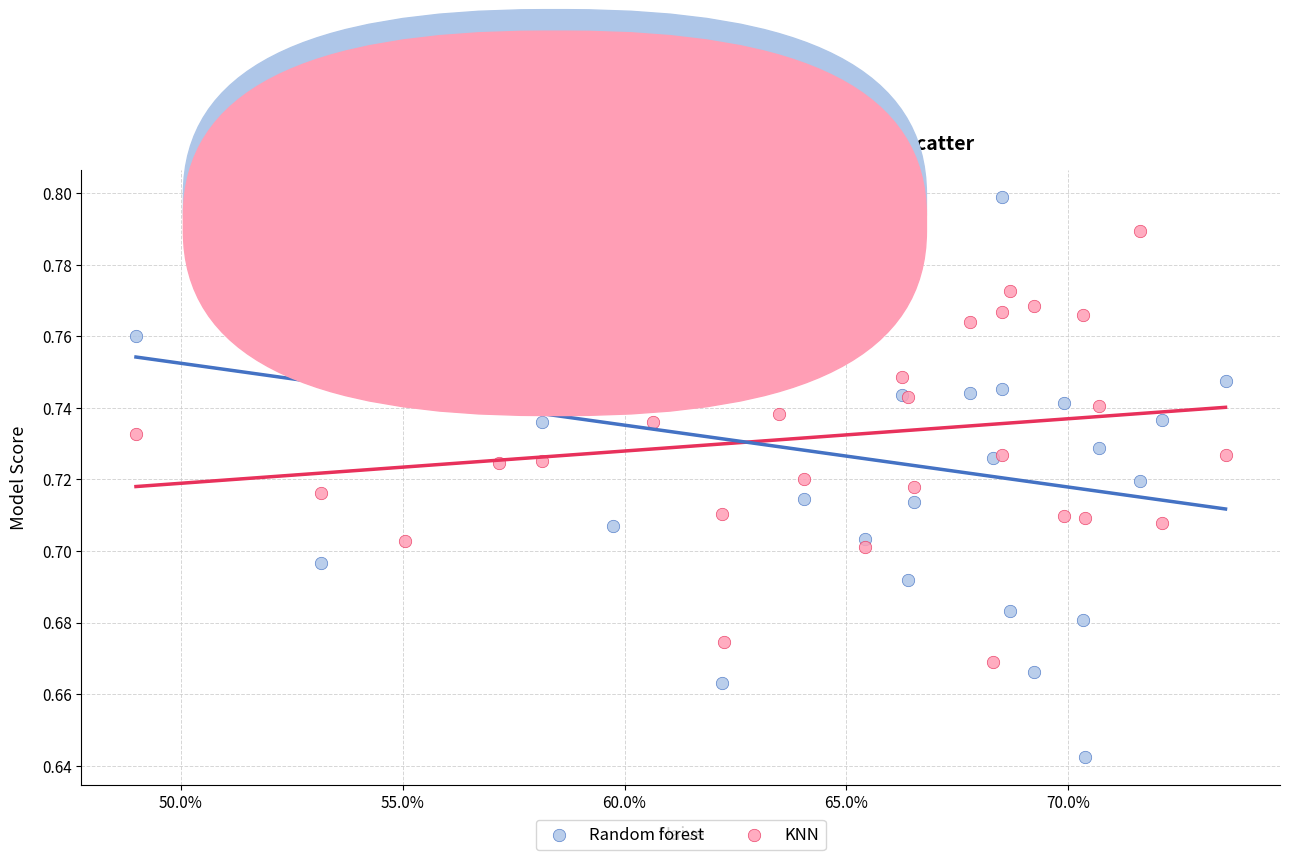

Which series contains the highest Y value?

Random forest